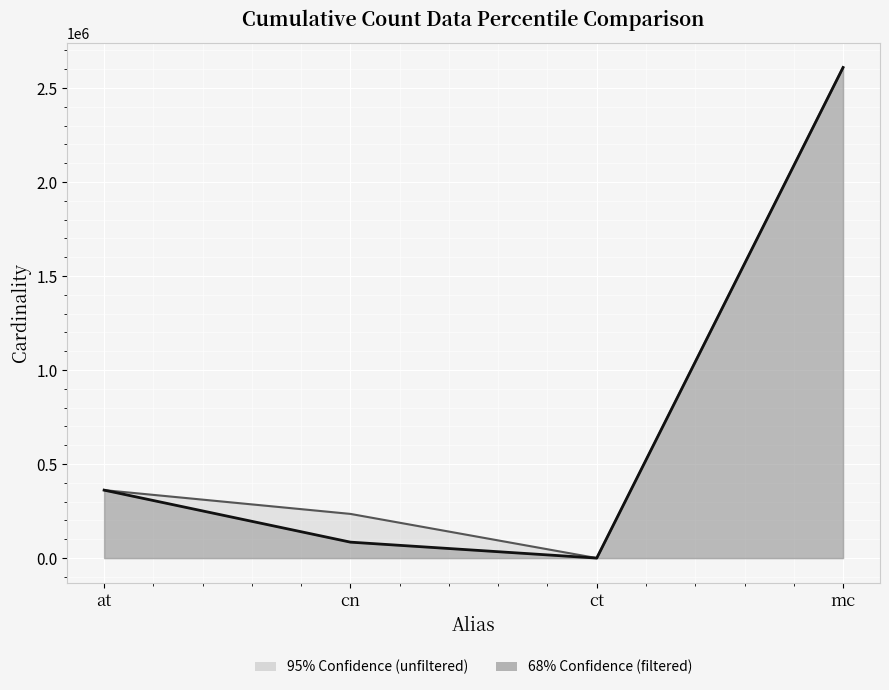

Where is the first local minimum for unfiltered_cardinality?

ct